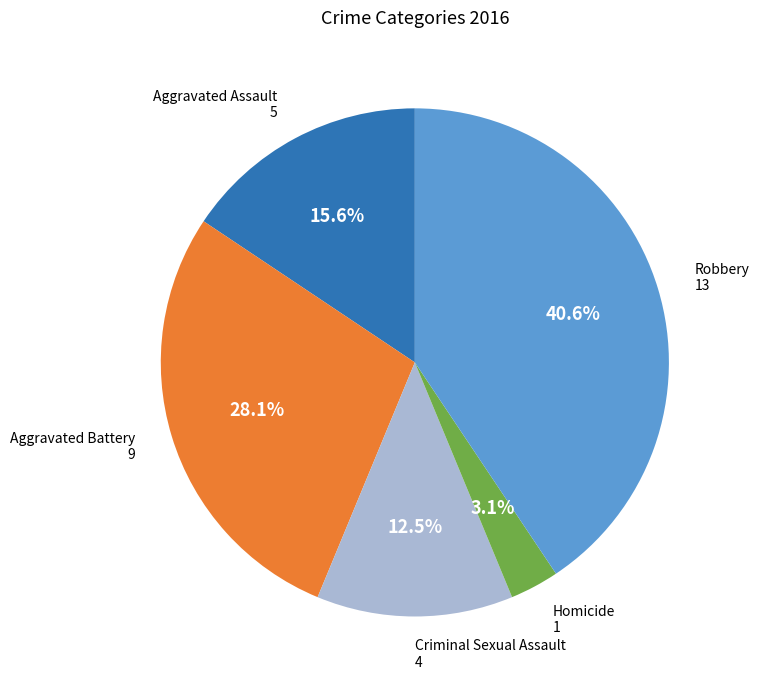

Rank the categories by value from lowest to highest.

Homicide, Criminal Sexual Assault, Aggravated Assault, Aggravated Battery, Robbery